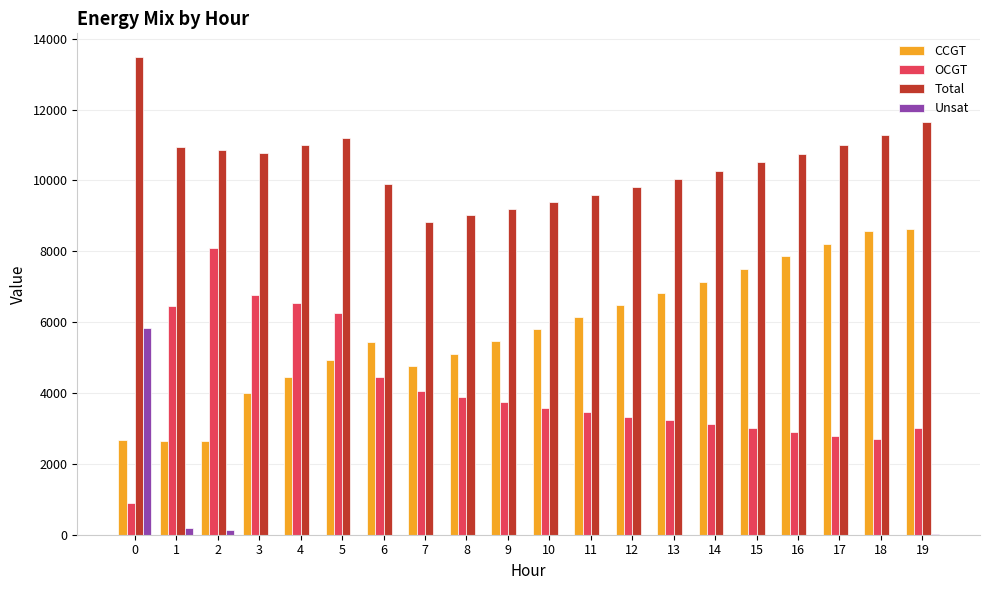

What is the maximum value shown in the chart?

13478